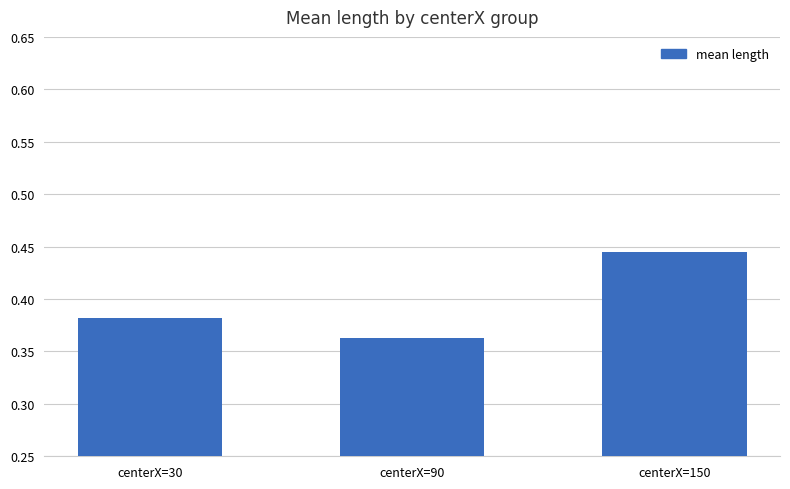

How many bars are there in total?

3